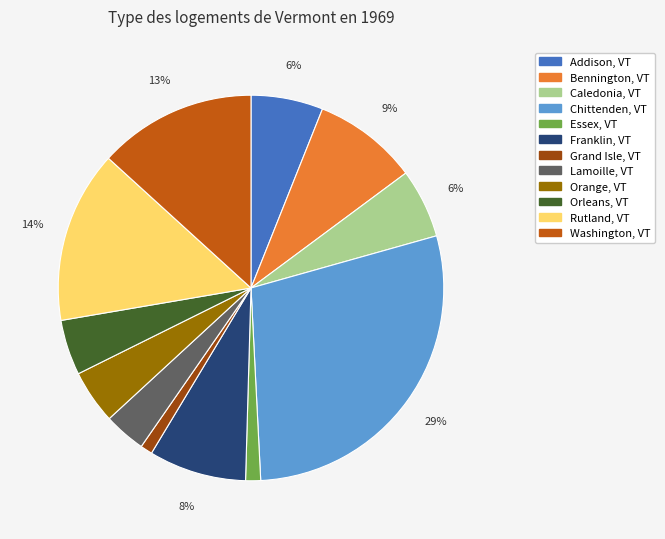

Approximately how many times larger is the value at Caledonia, VT compared to Chittenden, VT?

0.2